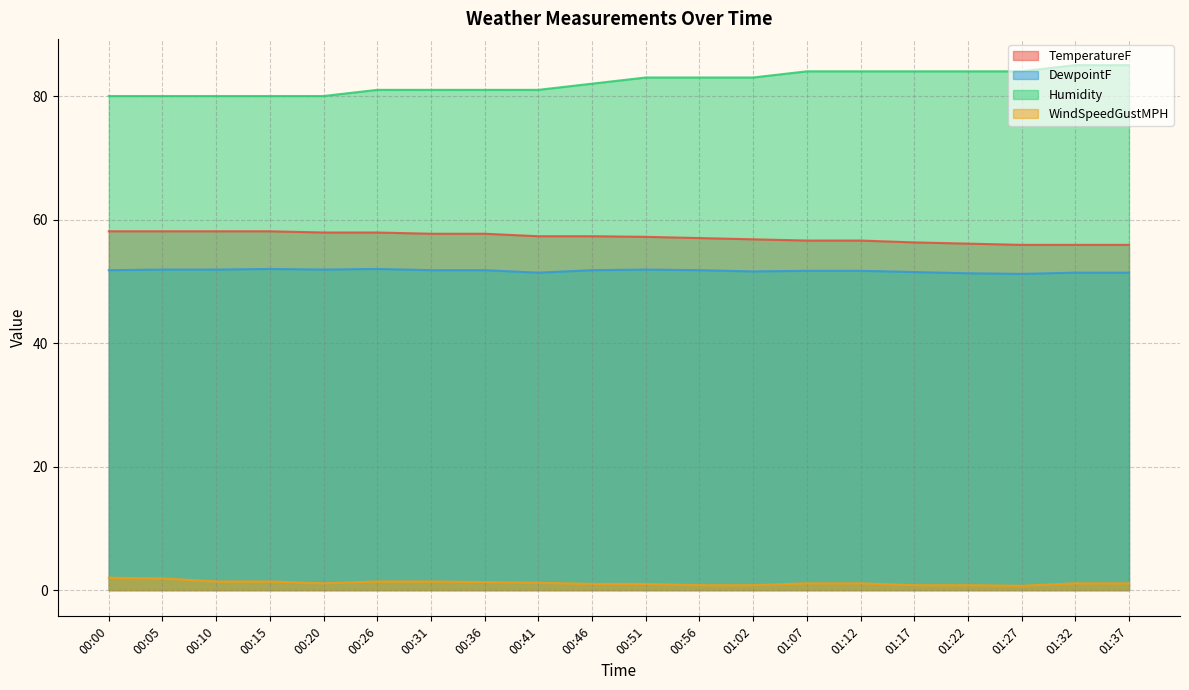

Rank the series by their maximum value, from lowest to highest.

WindSpeedGustMPH, DewpointF, TemperatureF, Humidity